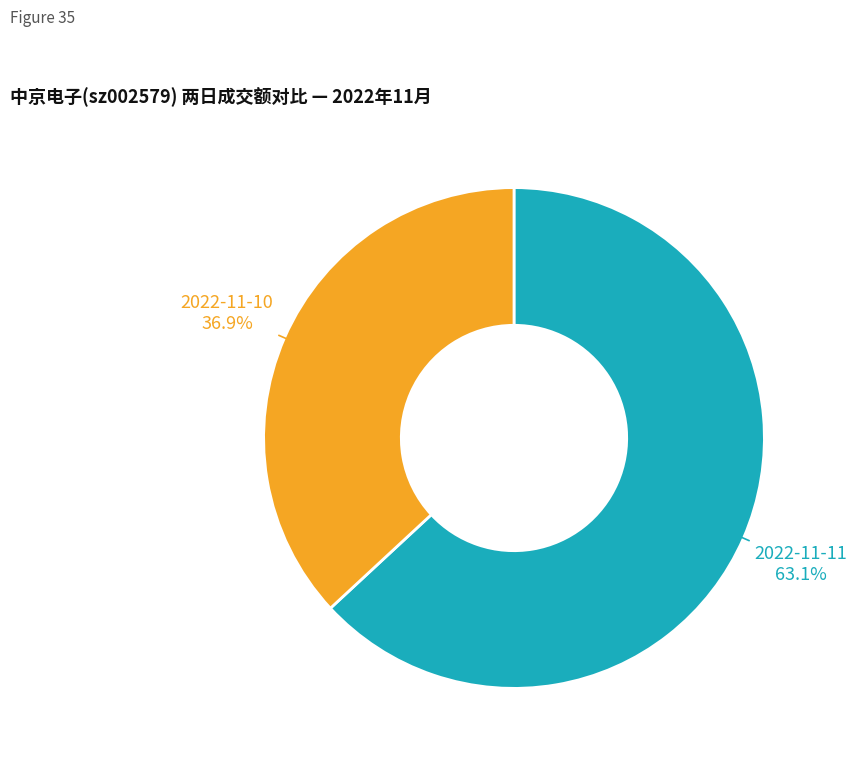

Is there a majority slice in this chart?

Yes